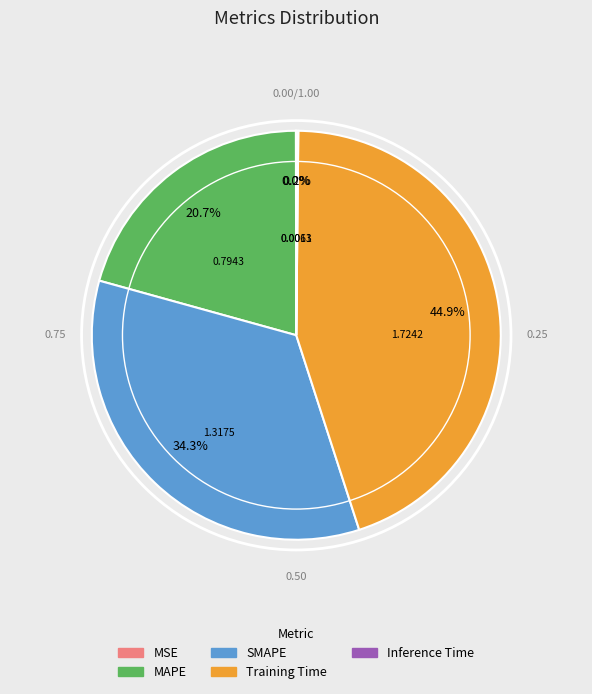

Combined, do Training Time and MAPE account for over 50%?

Yes